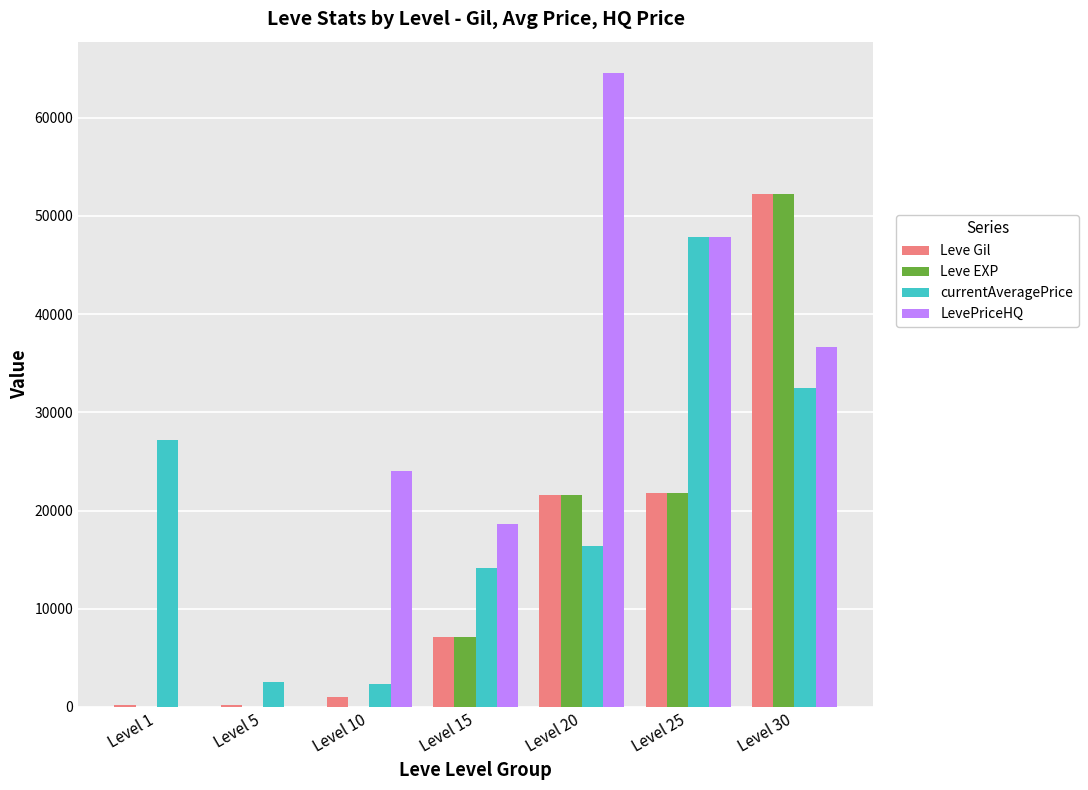

Is the value of LevePriceHQ at Level 15 greater than the value of Leve Gil at Level 1?

Yes